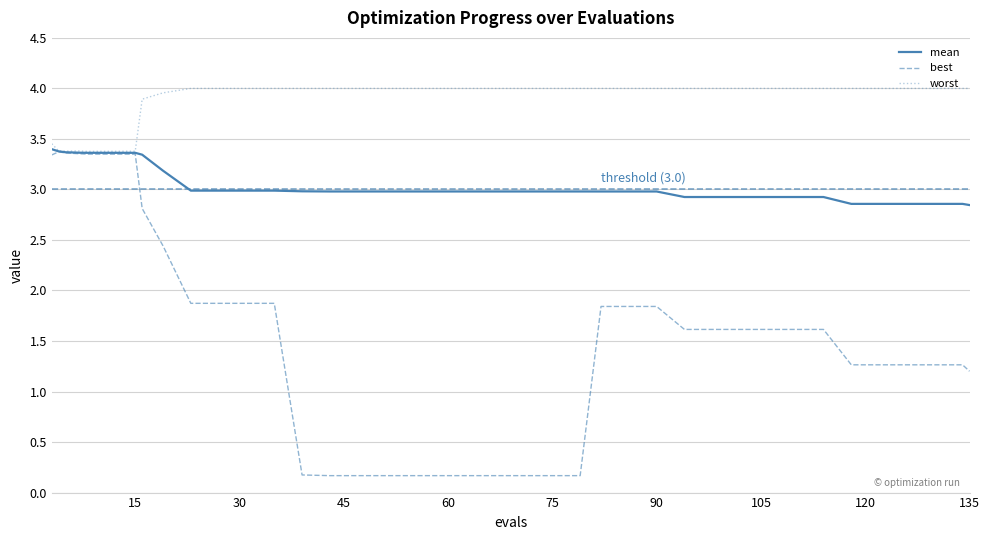

Rank the series by their average value, from lowest to highest.

best, mean, worst